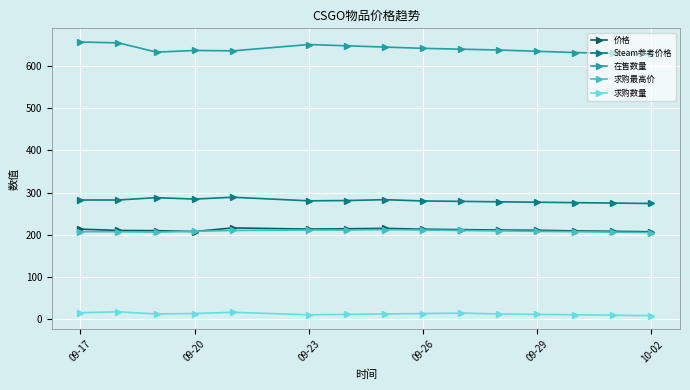

True or false: 价格 and 求购数量 intersect in this chart.

False